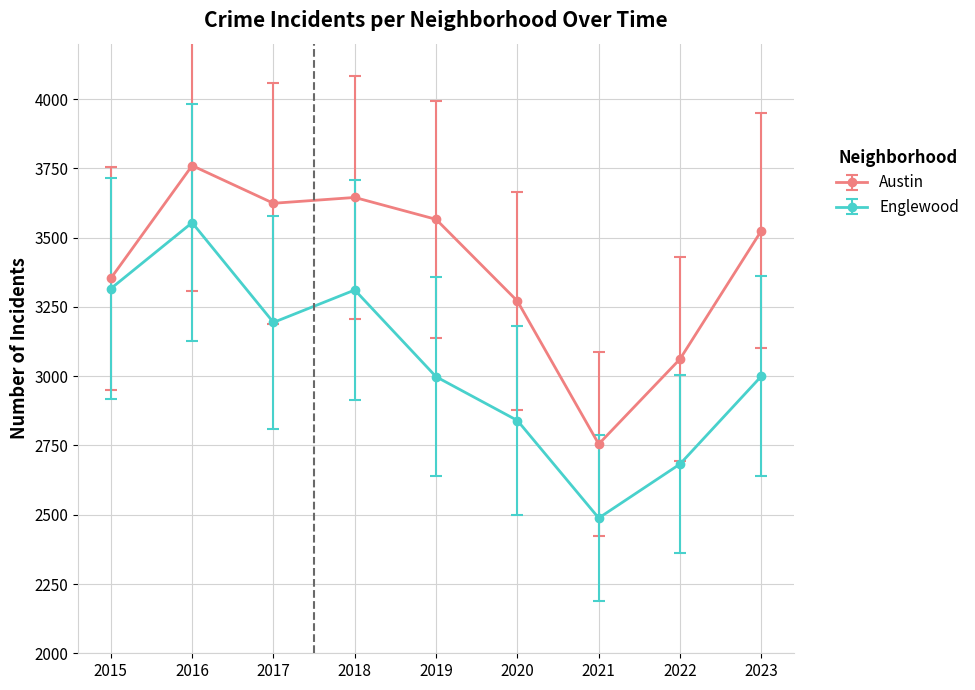

At 2022, list the series in order from smallest to largest.

Englewood, Austin